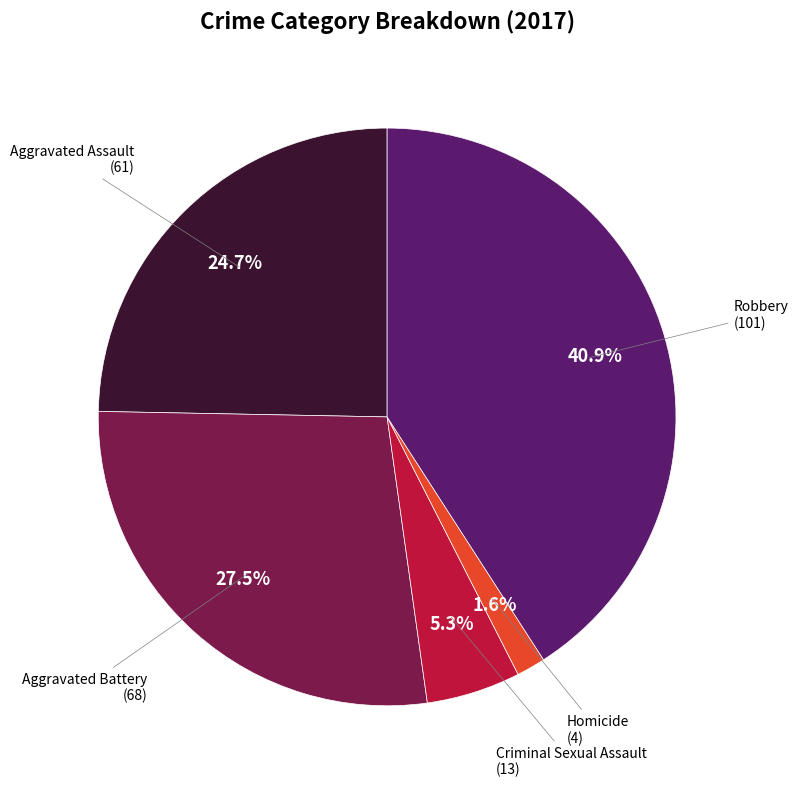

Is there a majority slice in this chart?

No